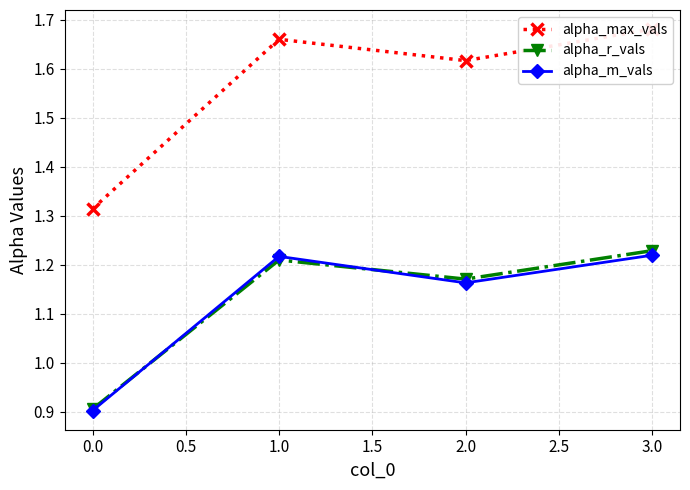

Rank the categories by alpha_r_vals value from highest to lowest.

3.0, 1.0, 2.0, 0.0